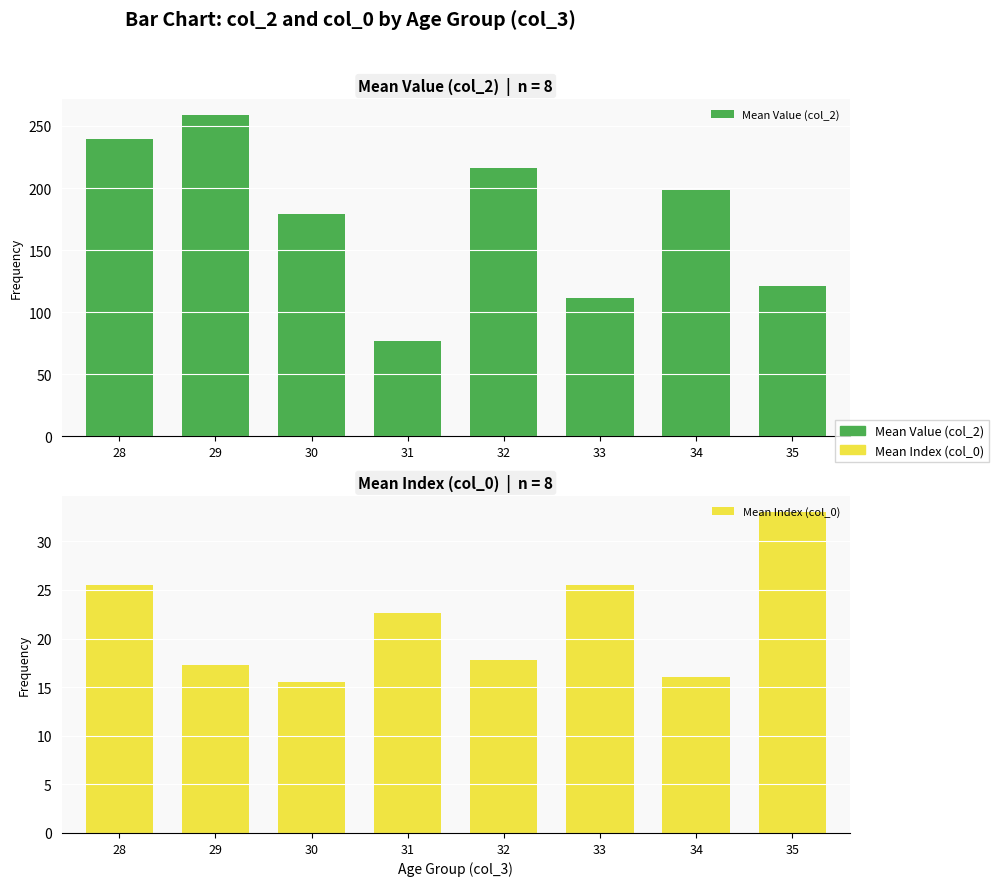

What is the difference between the maximum and minimum values in the Mean Index (col_0) series?

17.5